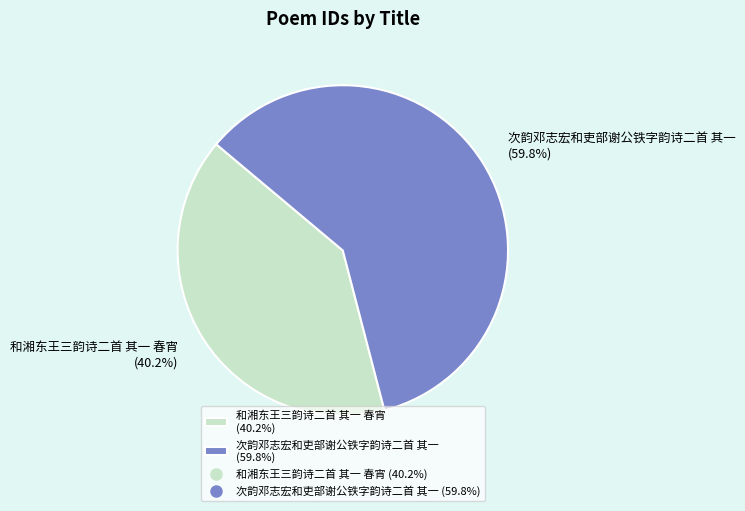

How many segments does this pie chart have?

2